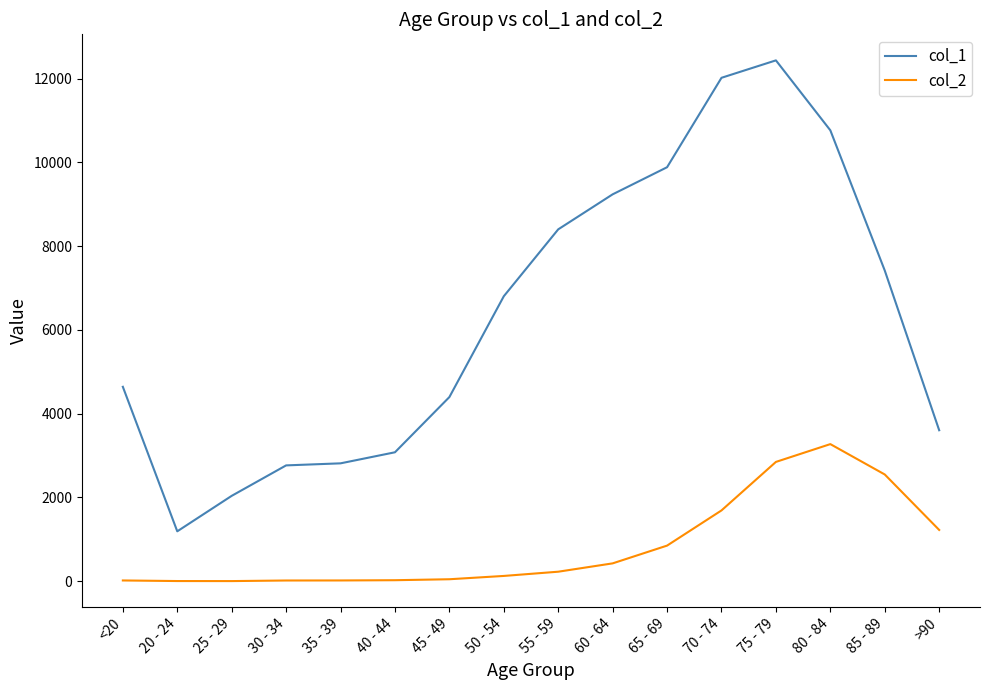

Rank the series by their maximum value, from highest to lowest.

col_1, col_2